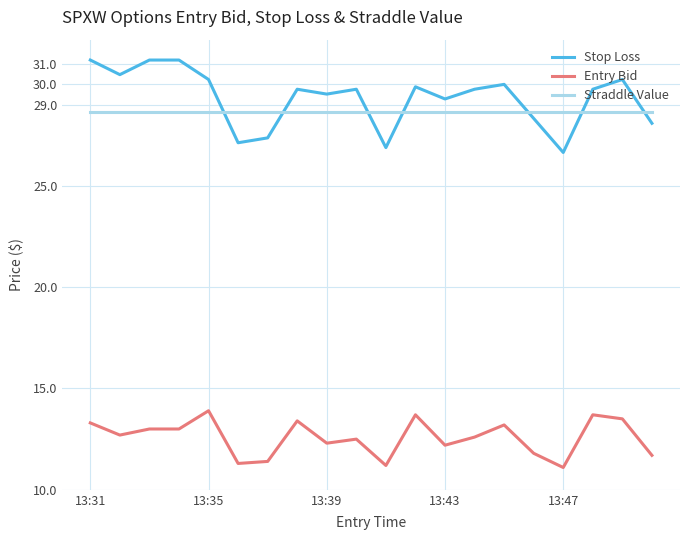

What are all the series names shown in the legend?

Stop Loss, Entry Bid, Straddle Value